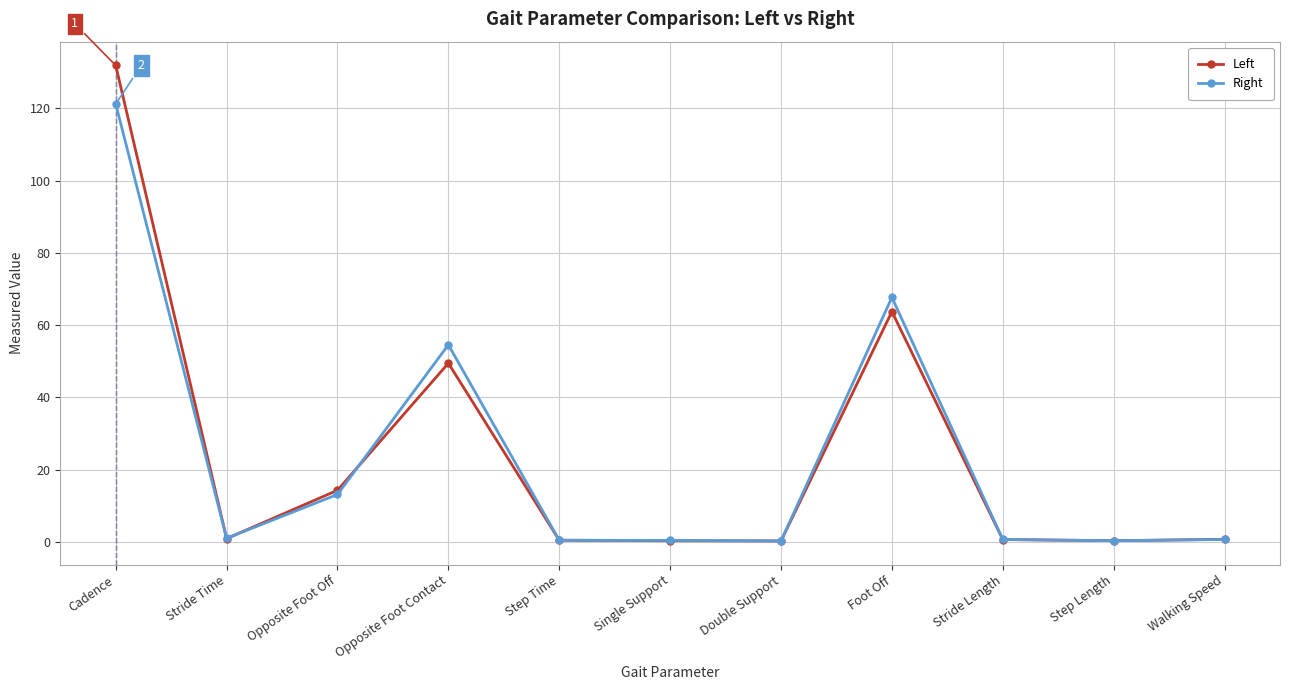

At how many categories does at least one series exceed 30?

3